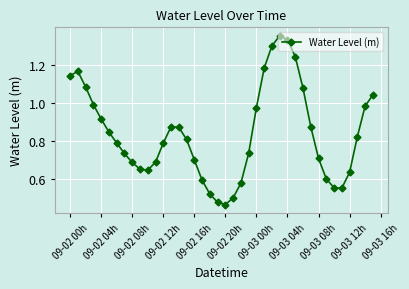

How many points are lower than both their immediate neighbors (excluding endpoints)?

3